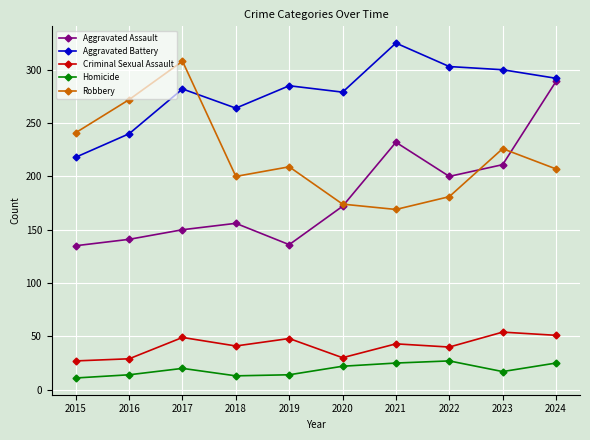

Which series ends up on top after the final intersection of Robbery and Aggravated Assault?

Aggravated Assault